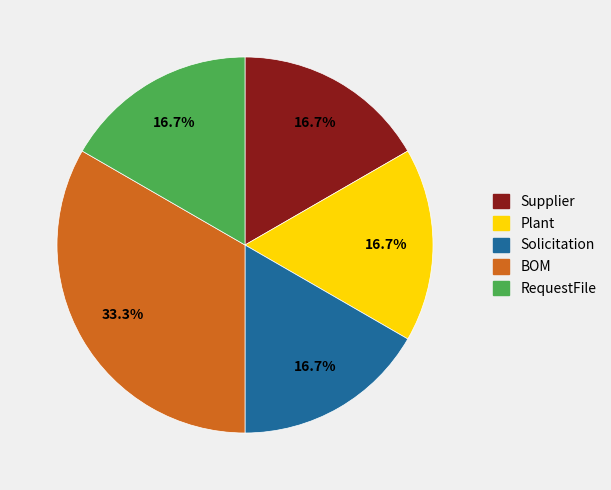

Does any single category account for the majority?

No